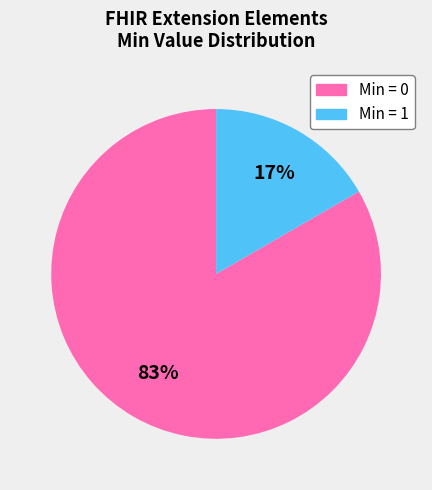

To the nearest percent, what is the average slice percentage?

50%